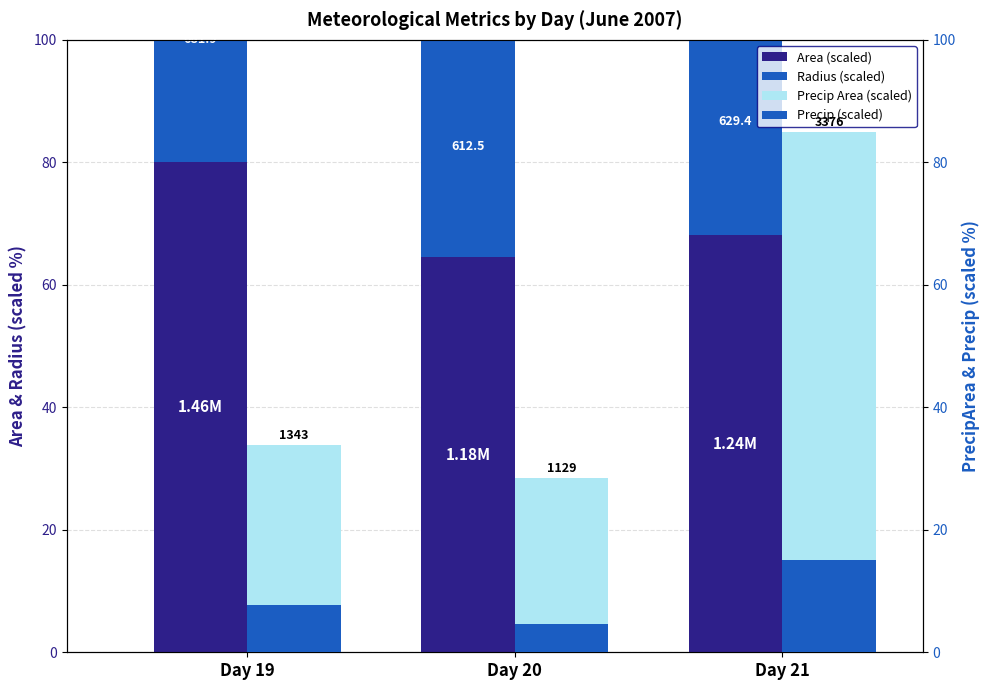

List the series in order of their overall mean, lowest first.

Precip (scaled), Radius (scaled), Precip Area (scaled), Area (scaled)